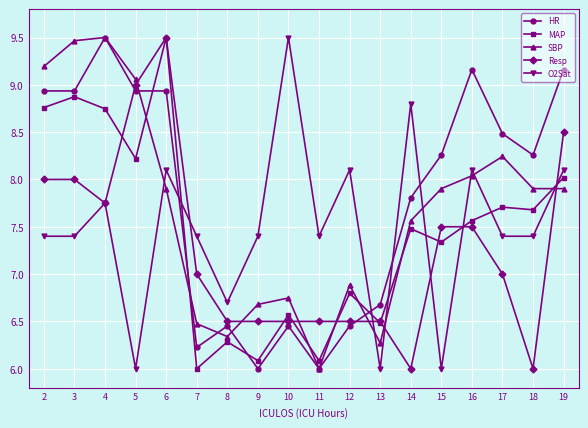

Where does the MAP series first go above 7?

2